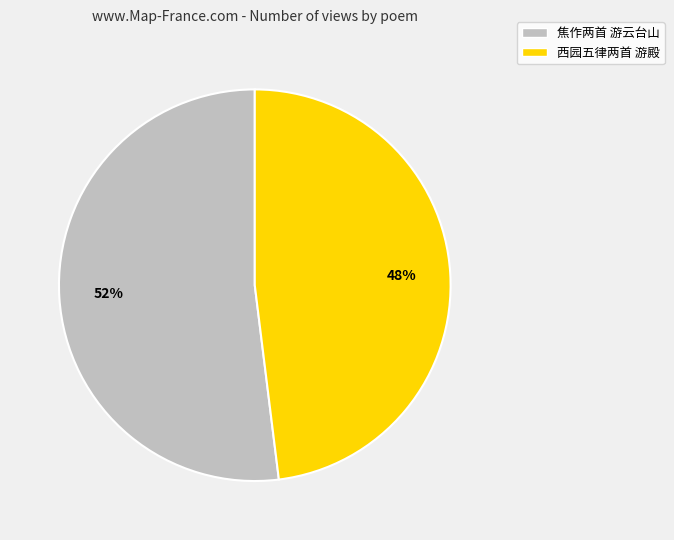

Is there any slice that represents more than half of the pie?

Yes